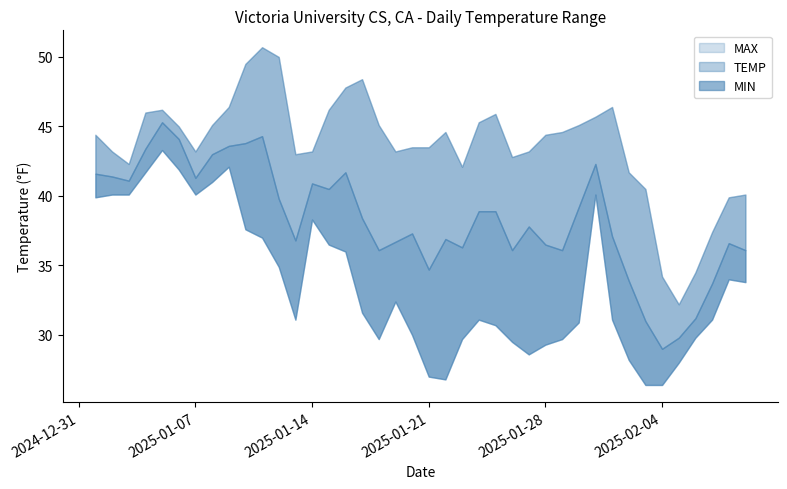

Between 2025-01-17 and 2025-01-26, which series saw the biggest shift?

MAX